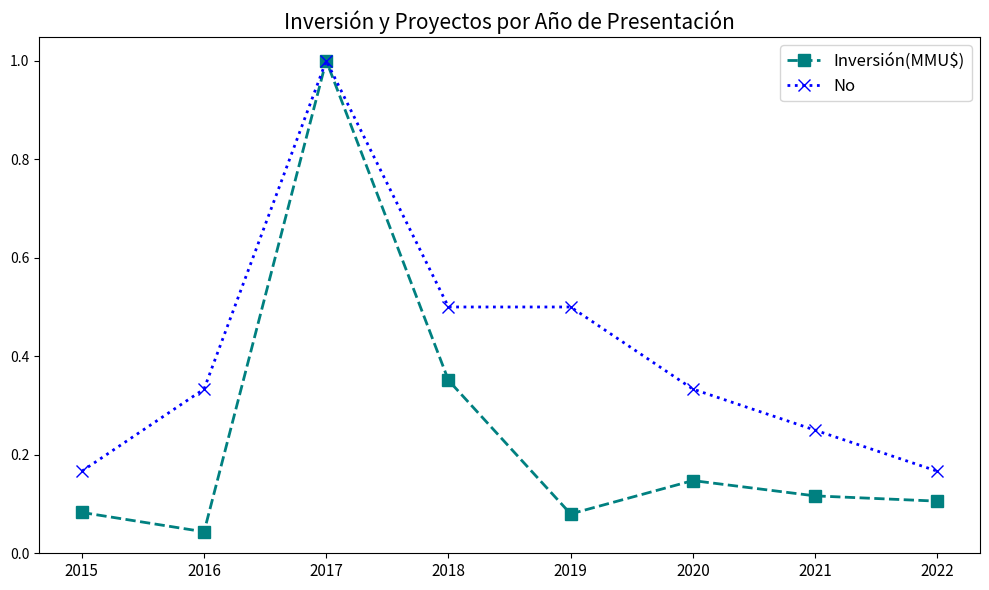

List the series in order of their overall mean, highest first.

No, Inversión(MMU$)